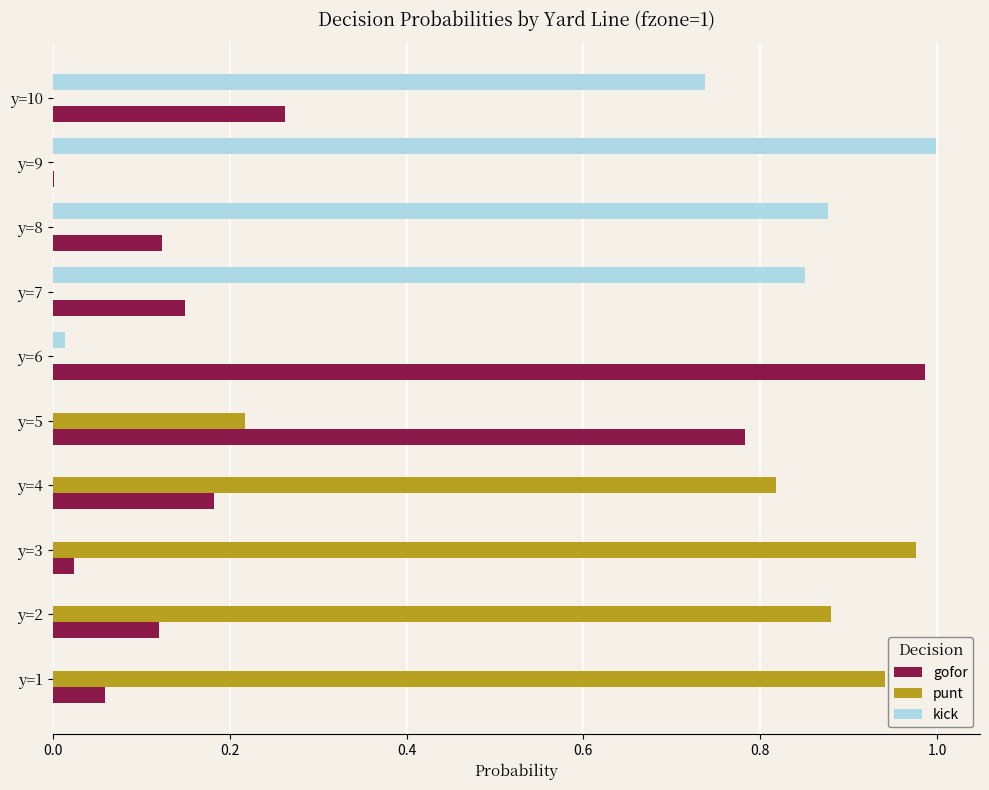

Is the value of kick at y=2 greater than the value of gofor at y=5?

No